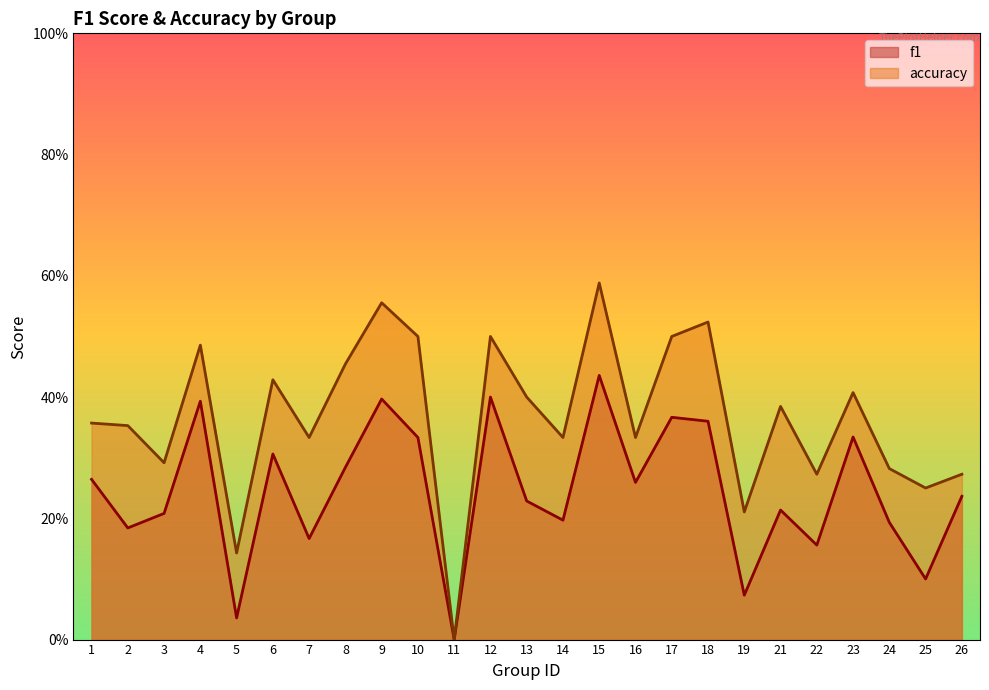

Count the number of categories in the chart.

25